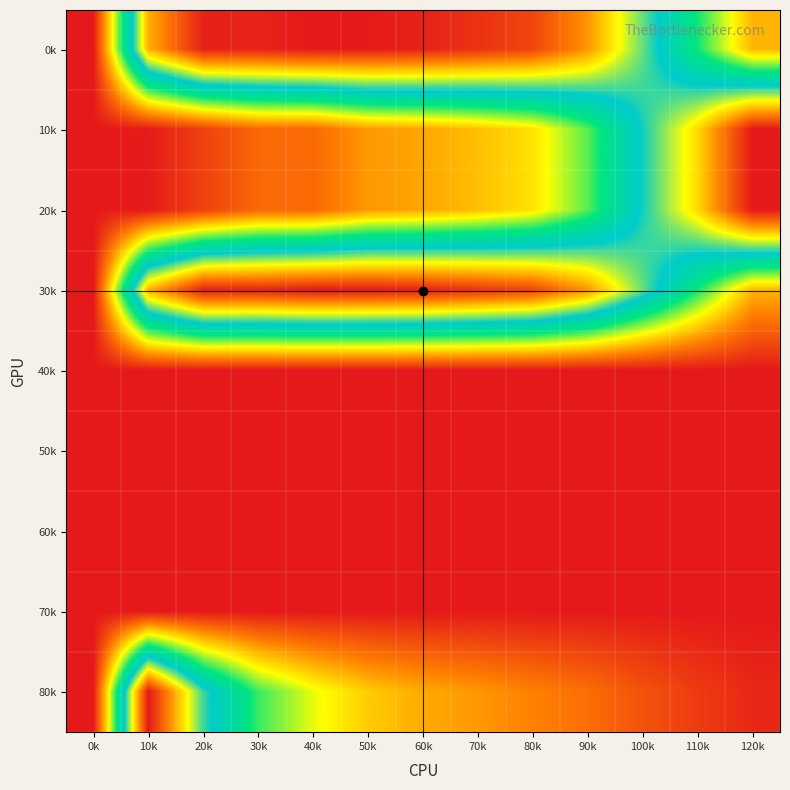

Between 110k and 100k, which is larger?

100k